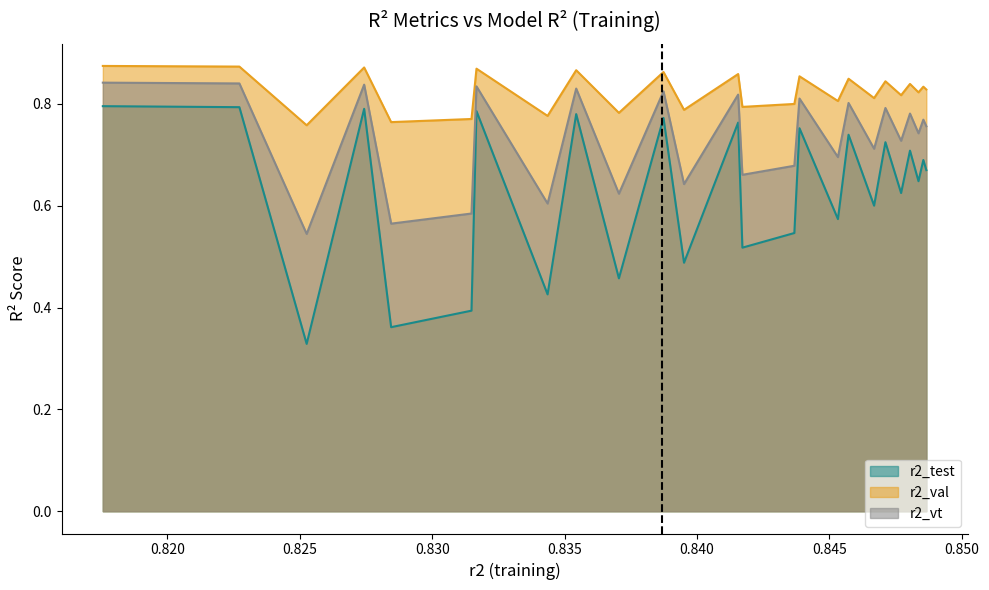

True or false: r2_test has a value of 0.2 at model_9_9_21.

False